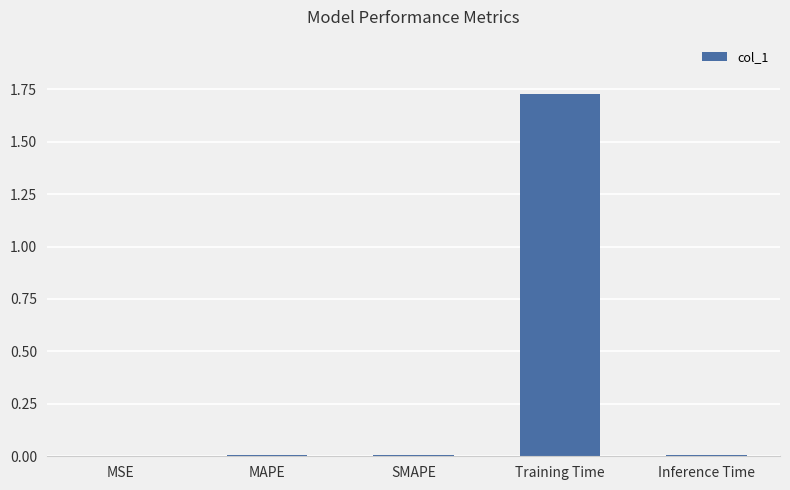

At which category does the chart reach its peak across all series?

Training Time